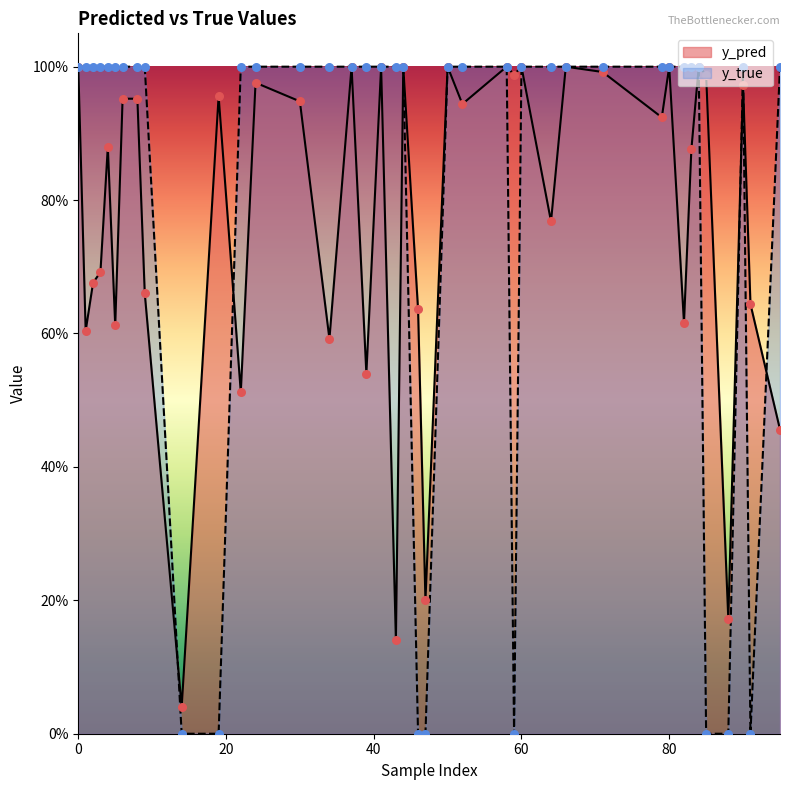

What are all the series names shown in the legend?

y_pred, y_true